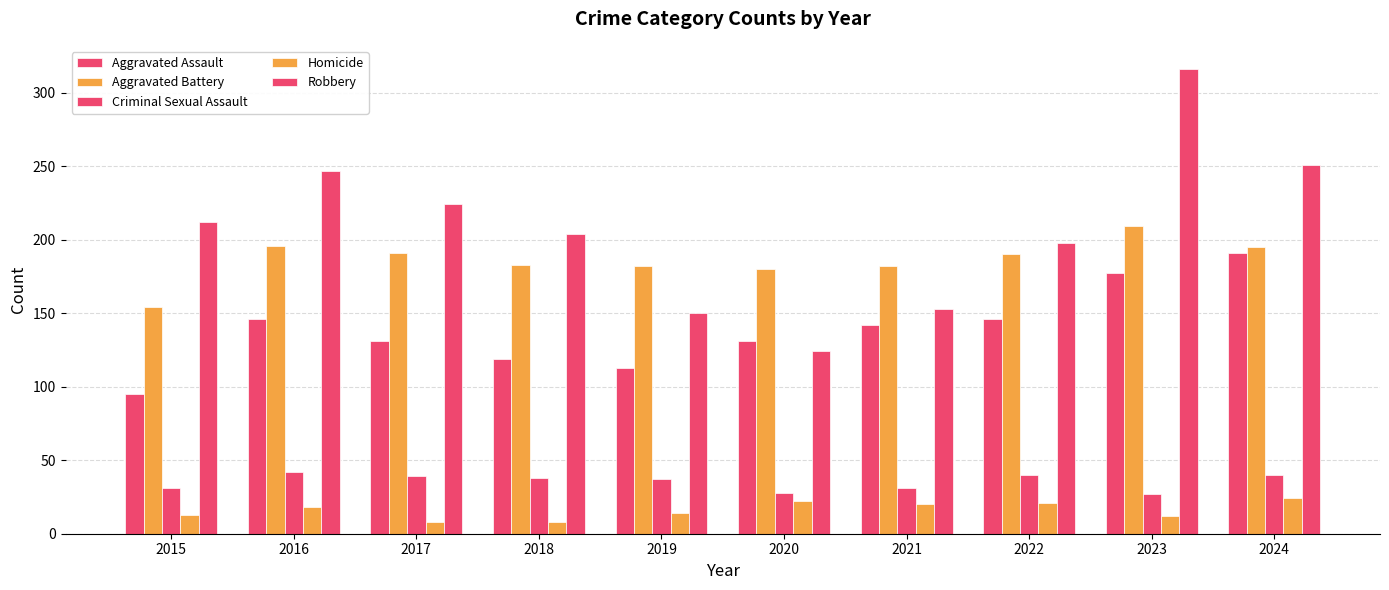

What is the difference between the Aggravated Assault values at 2018 and 2020?

12